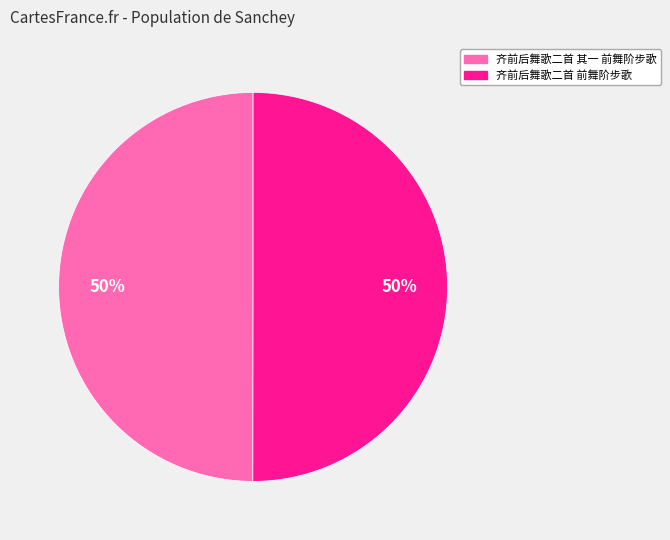

Do 齐前后舞歌二首 前舞阶步歌 and 齐前后舞歌二首 其一 前舞阶步歌 together represent more than half of the pie?

Yes